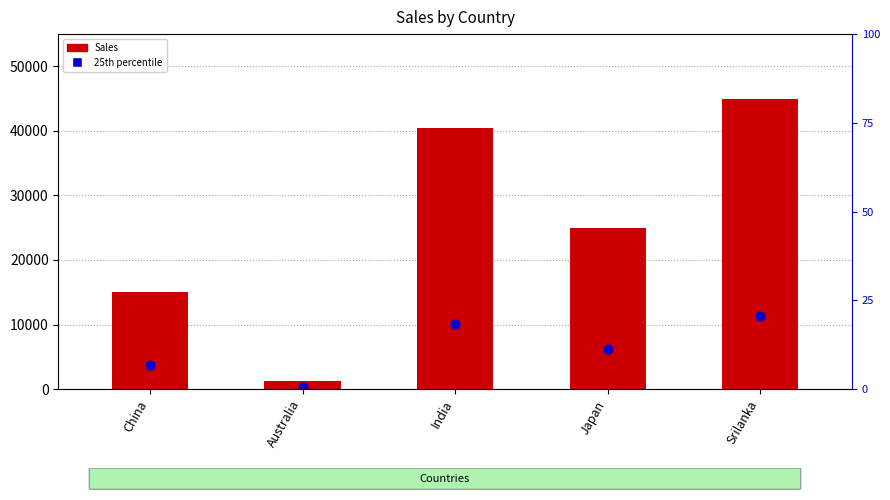

Which series has the largest total across all categories?

Sales